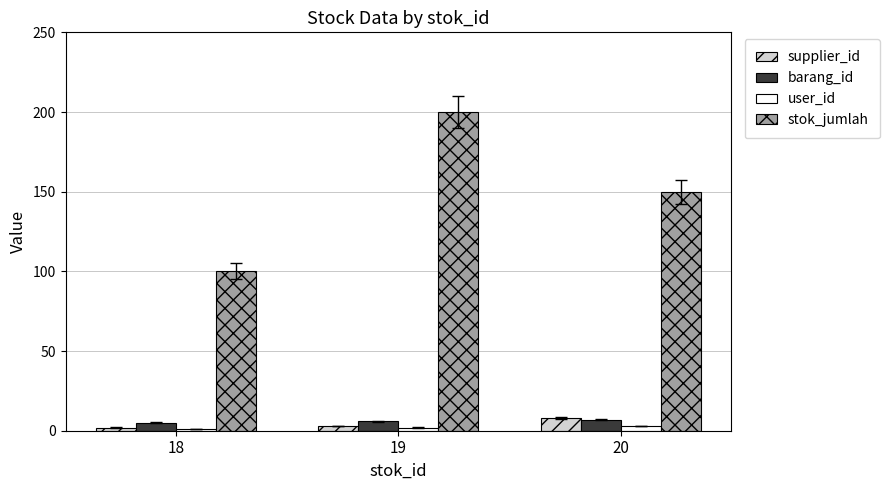

Reading left to right, transcribe all the data shown in this chart.

supplier_id: 18=2	19=3	20=8
barang_id: 18=5	19=6	20=7
user_id: 18=1	19=2	20=3
stok_jumlah: 18=100	19=200	20=150